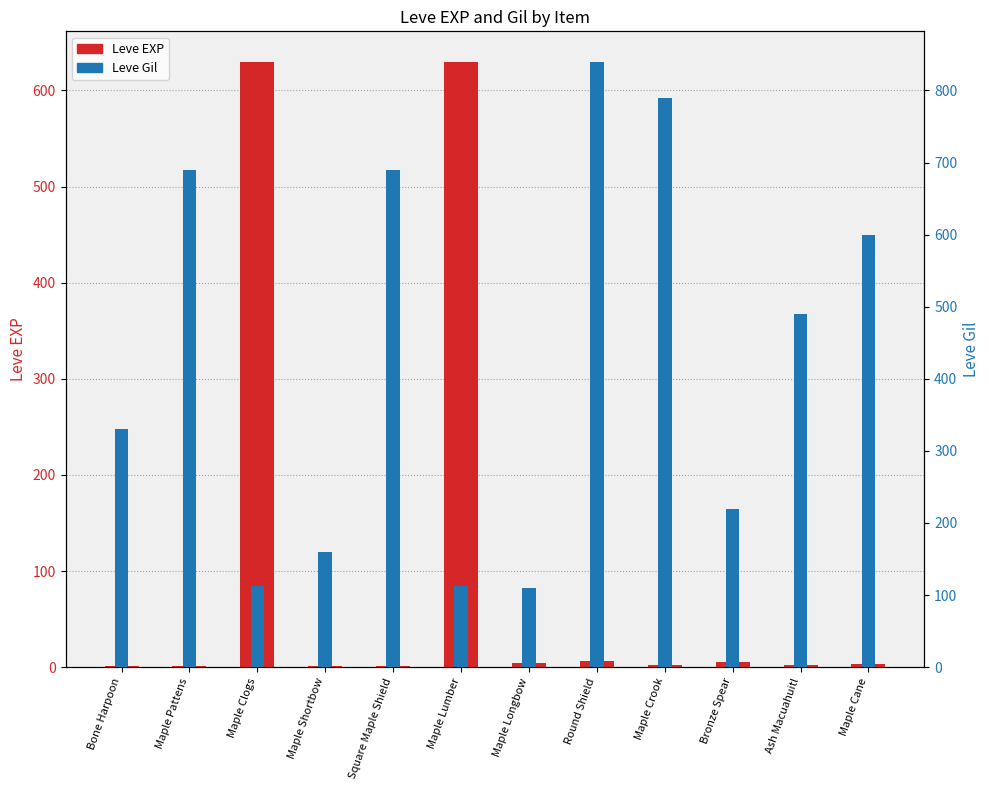

How many distinct data groups are displayed?

2